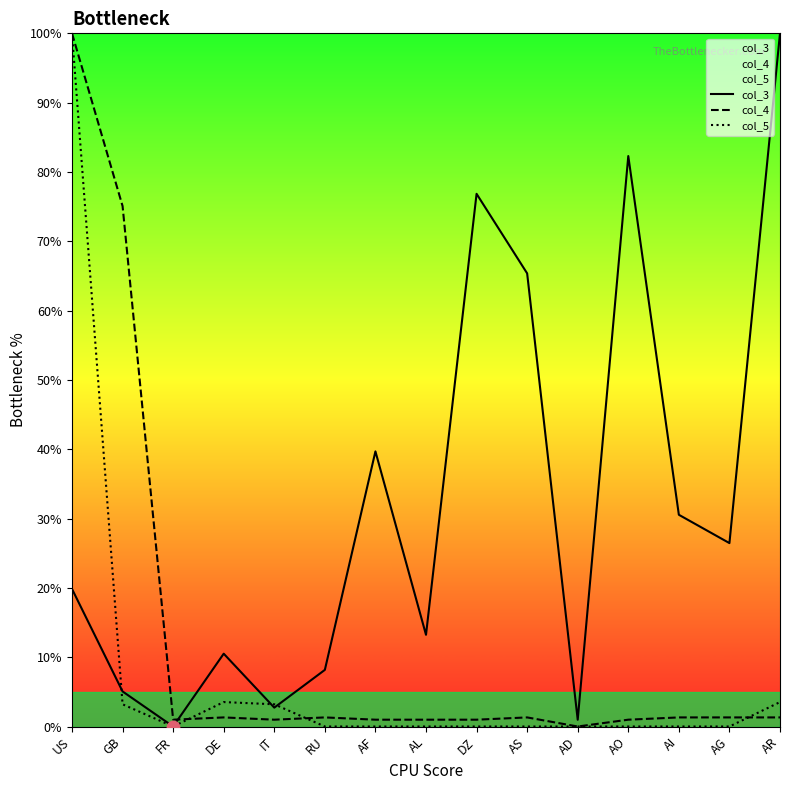

At which category is the sum across all series the highest?

US